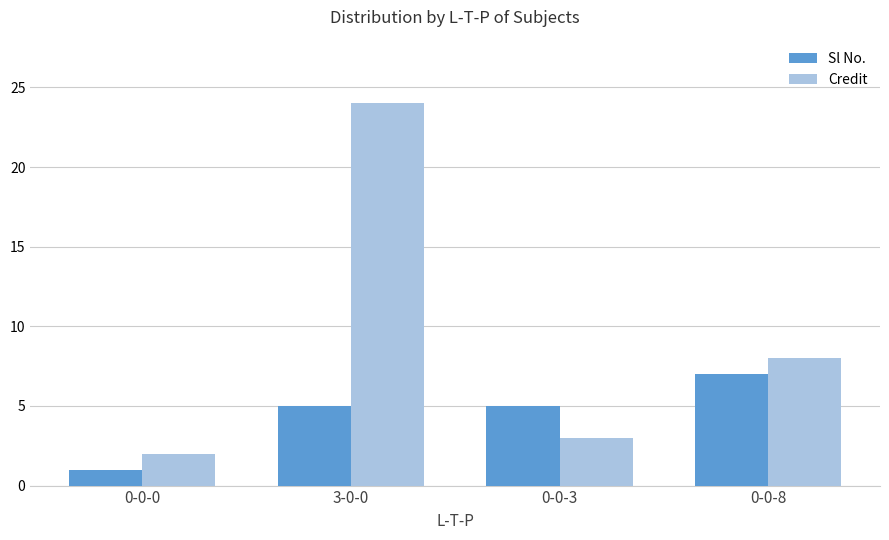

Which series has the largest range (max minus min)?

Credit